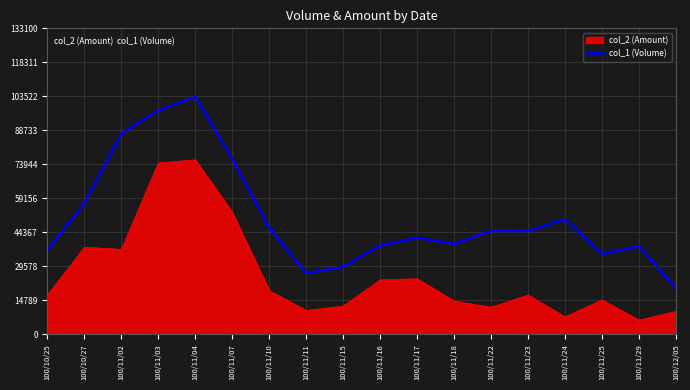

What is the difference between the col_1 (Volume) values at 100/11/18 and 100/11/07?

37000.0